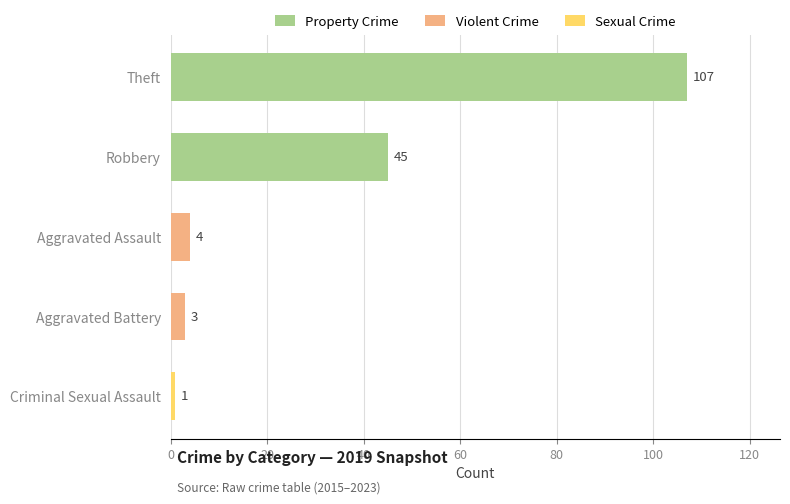

Reading top to bottom, transcribe all the data shown in this chart.

107	45	4	3	1